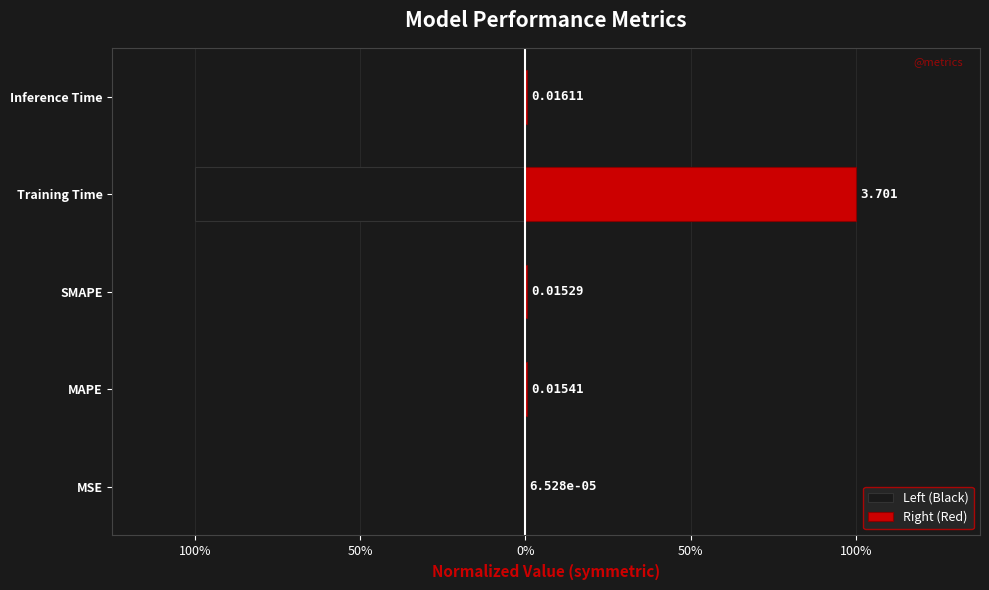

Is it true that Right (Red) equals 0.0 at Inference Time?

False